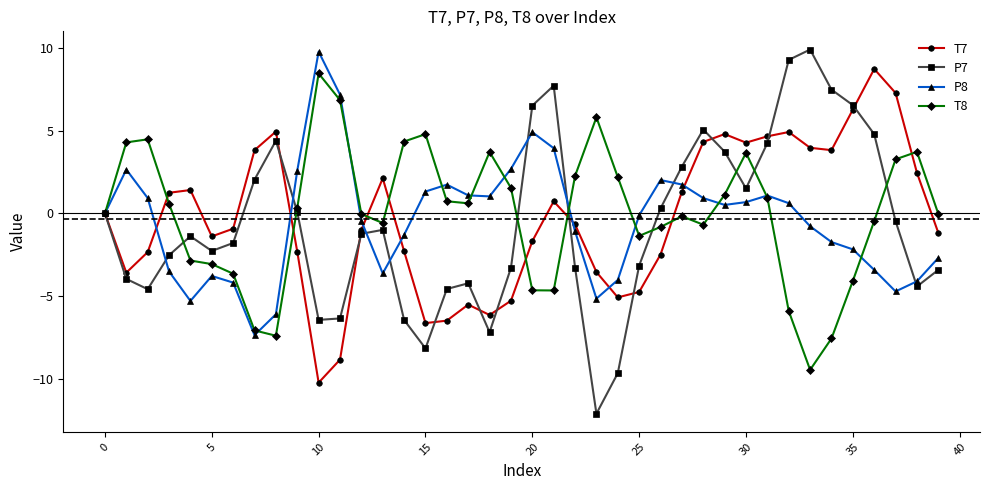

What is the difference between the maximum and minimum values in the T8 series?

18.0